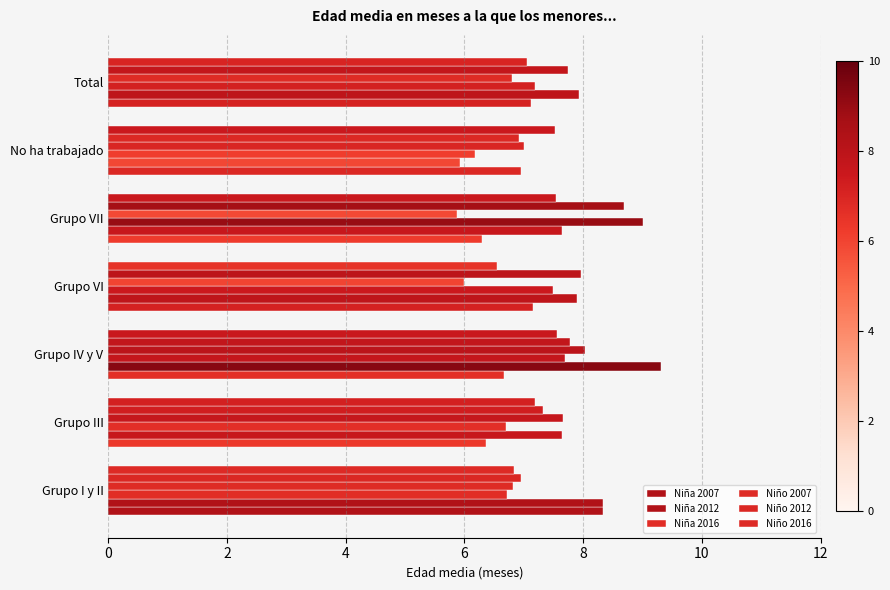

How many categories are shown in the chart?

7